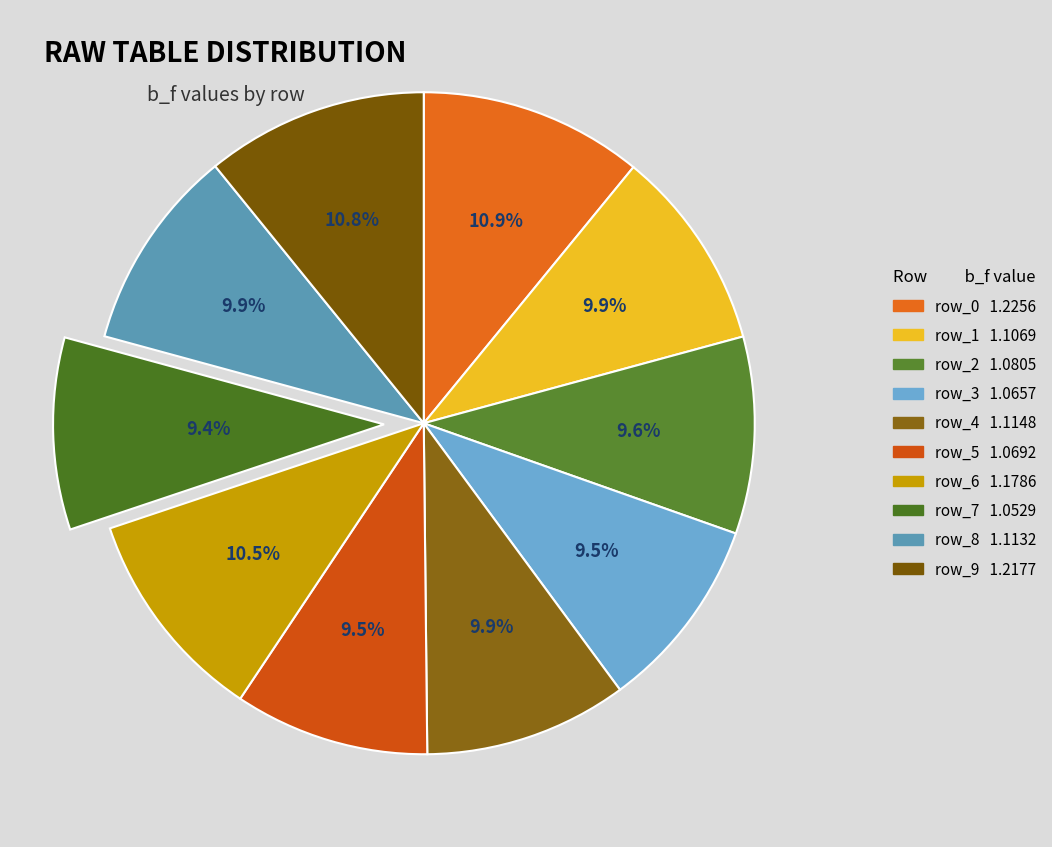

To the nearest percent, what is the average slice percentage?

10%